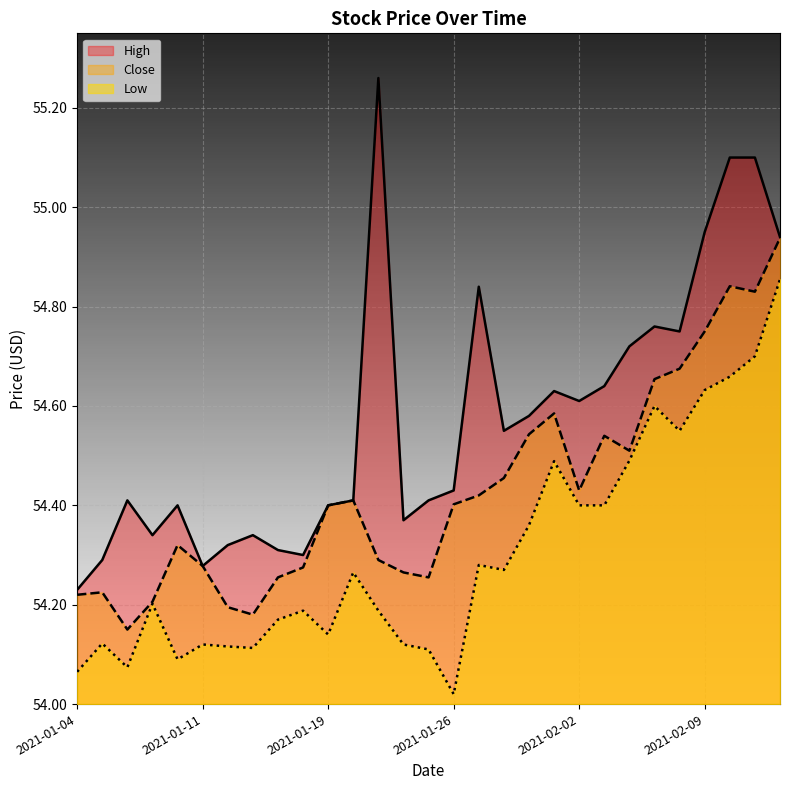

True or false: Low and Close cross at least once.

False